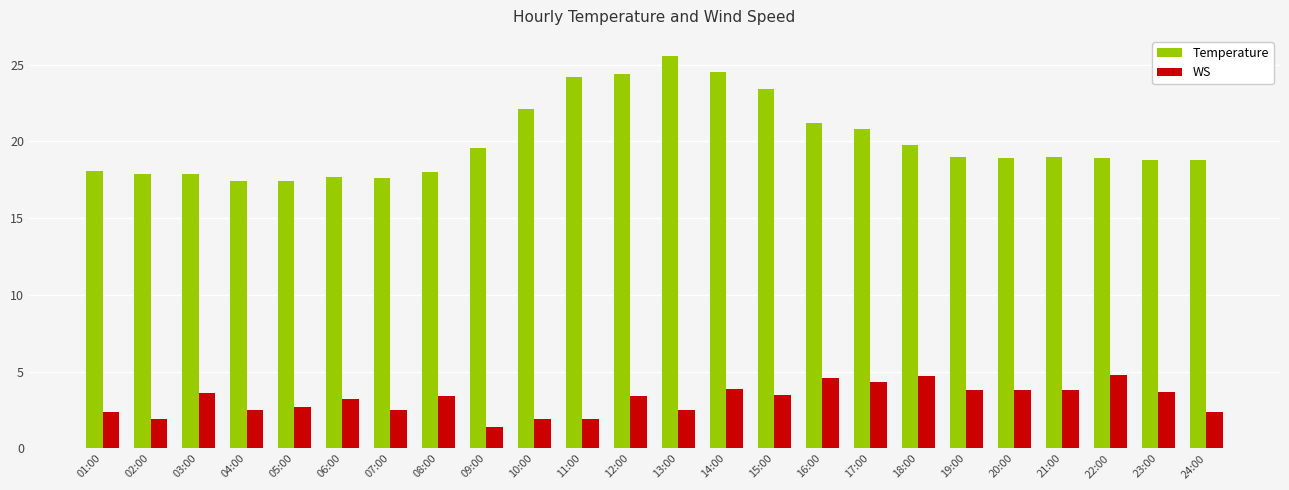

Where does the WS series first go above 3?

03:00